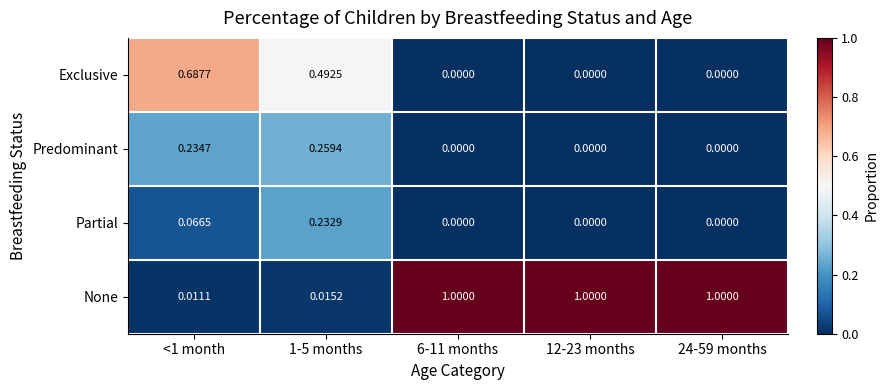

Between 1-5 months and 24-59 months, which series saw the biggest shift?

None